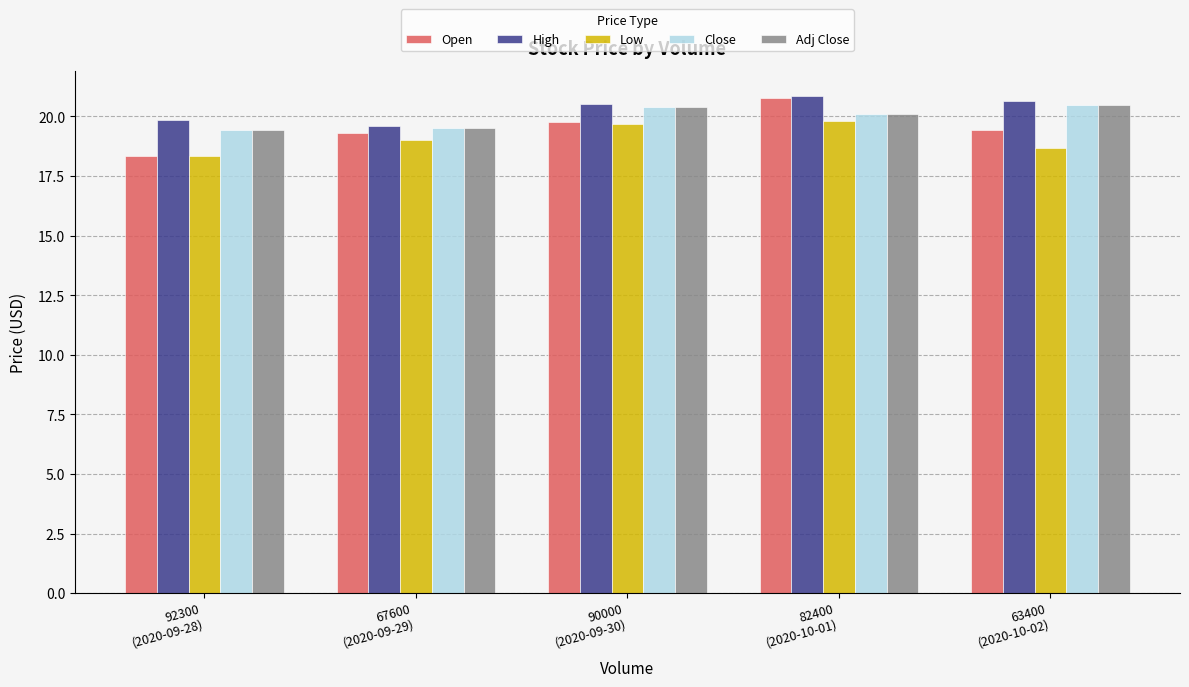

What is the difference between the maximum and minimum values in the Low series?

1.5